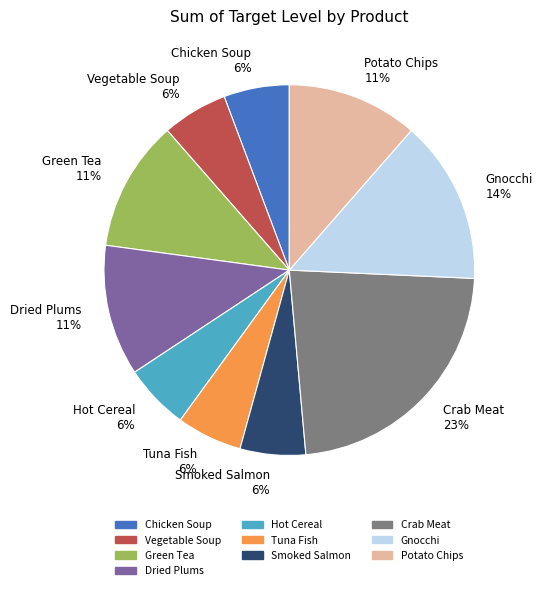

Does any single category account for the majority?

No